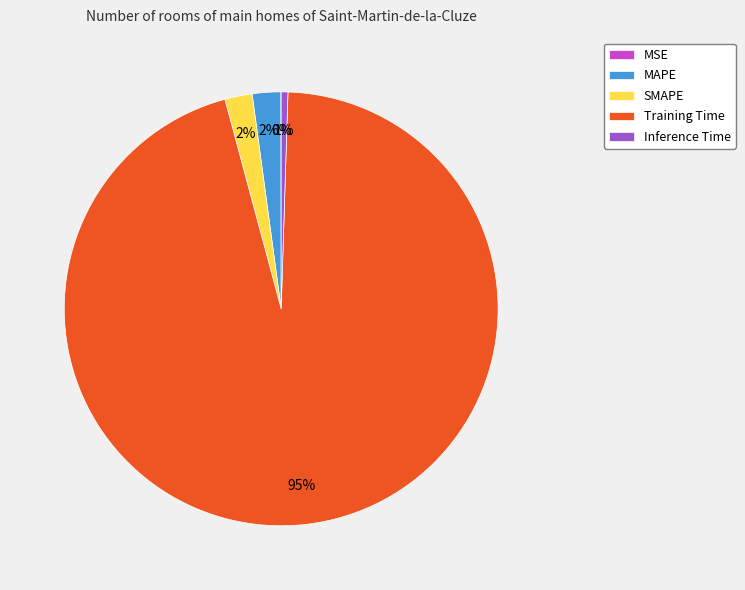

Is it true that Training Time is 81% of the pie?

False